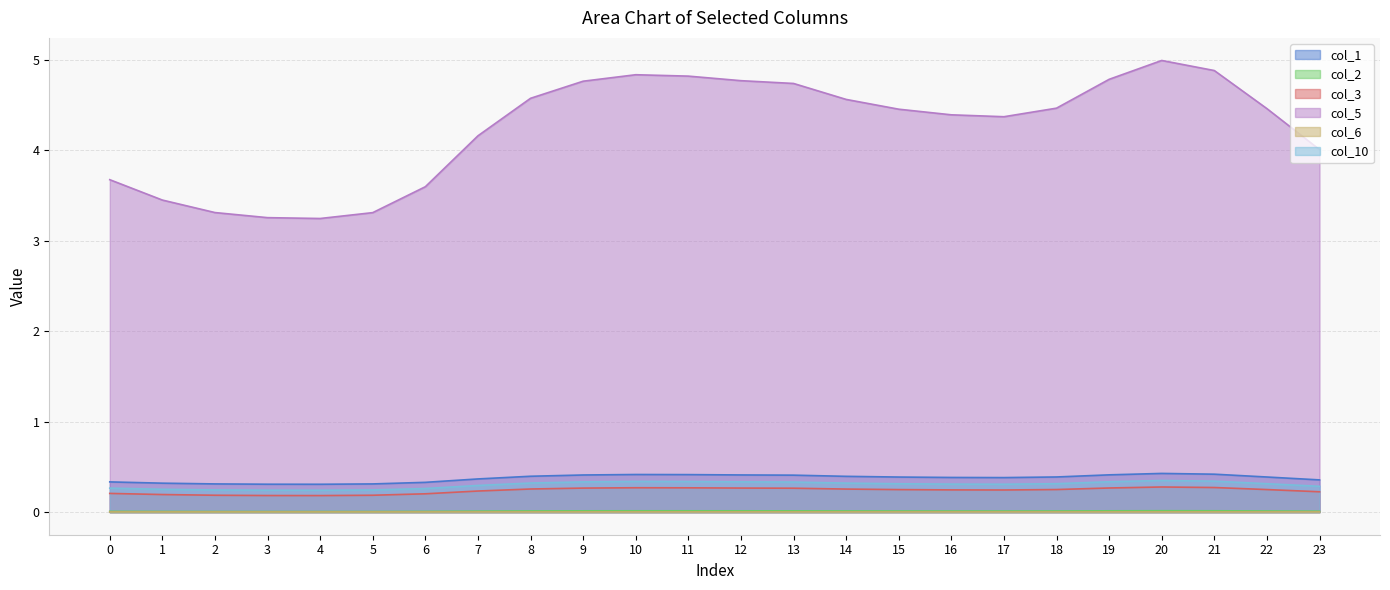

How many lines are shown in the chart?

6